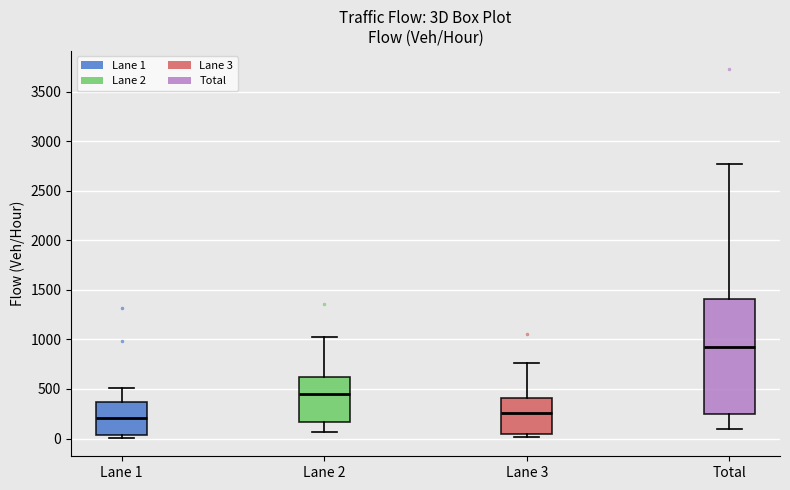

Which box is the tallest, from its lower edge to its upper edge?

Total